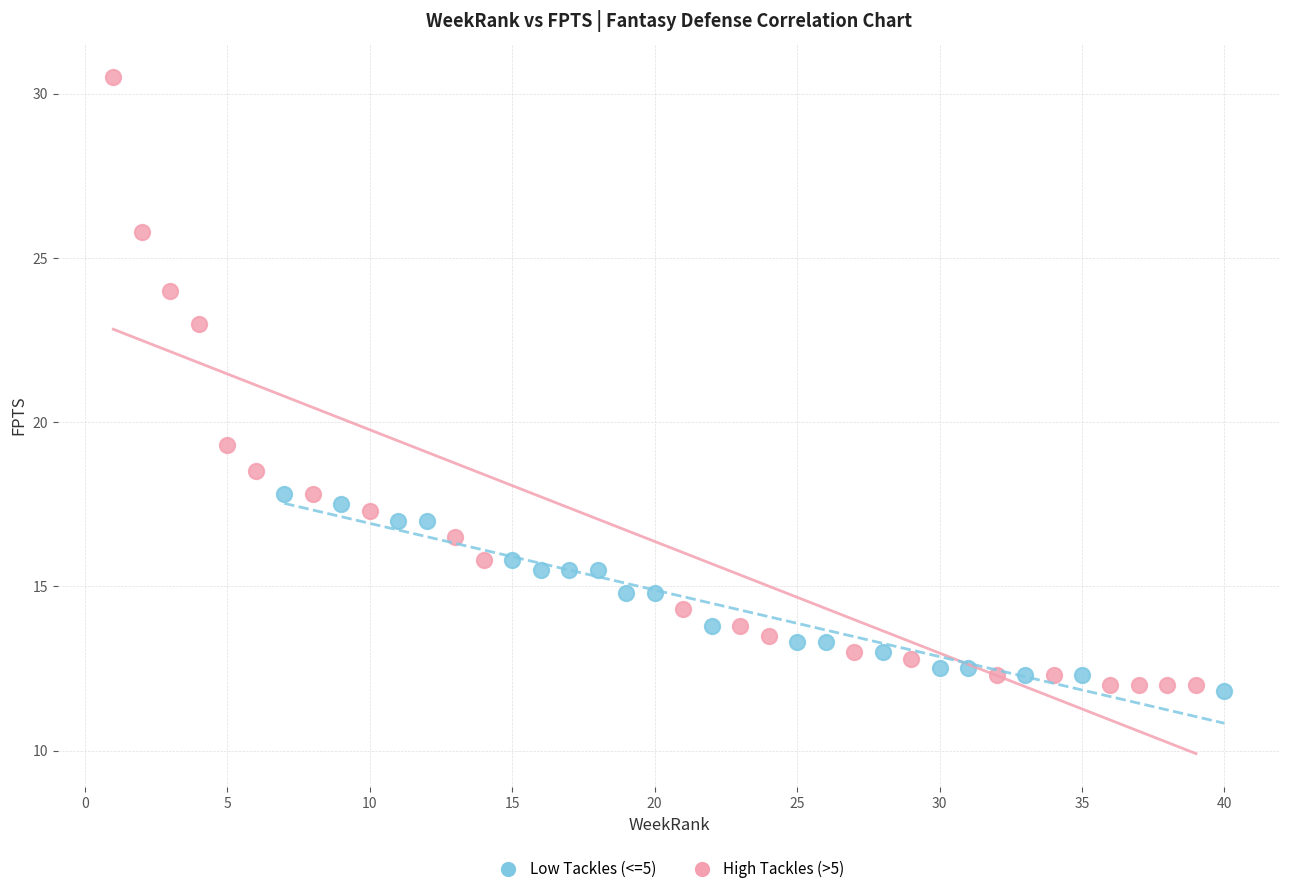

Which series reaches the maximum Y coordinate?

High Tackles (>5)